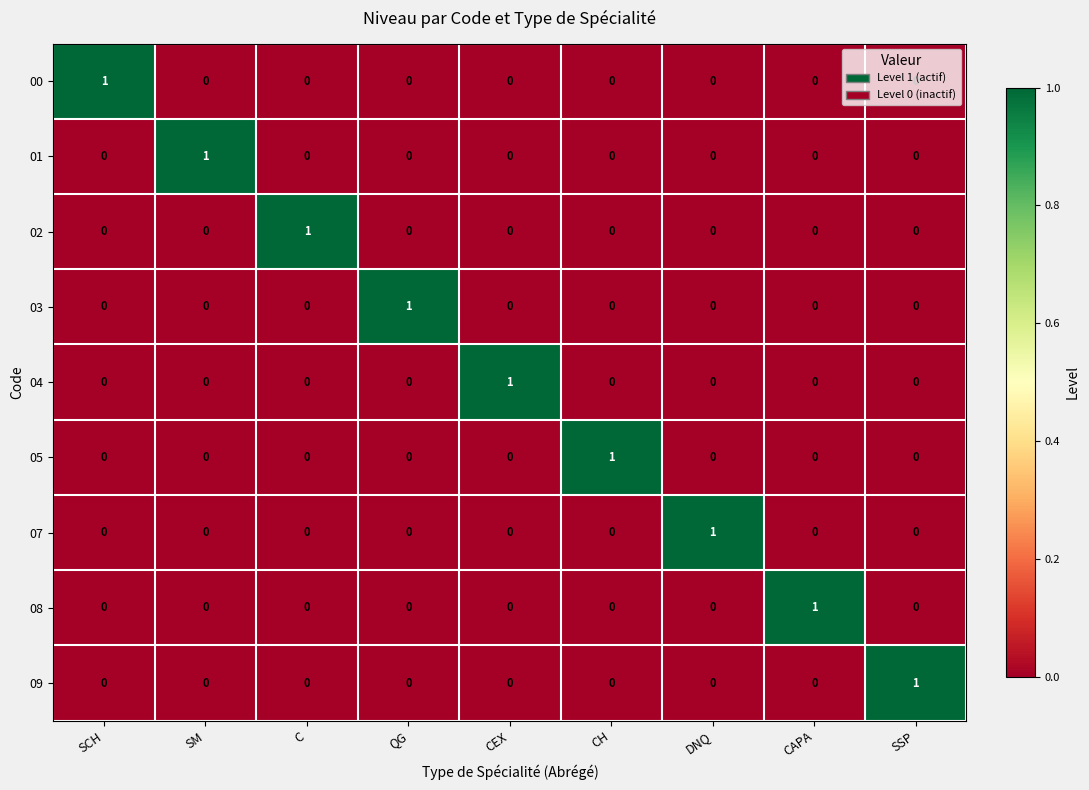

The value of 08 at CH is 1. True or false?

False